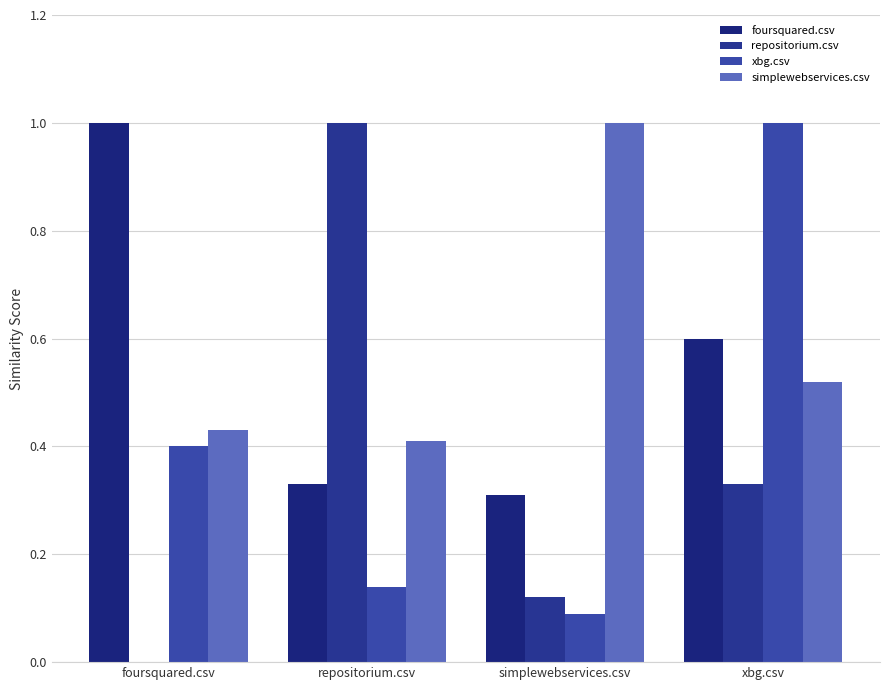

What is the lowest value of the xbg.csv series?

0.1